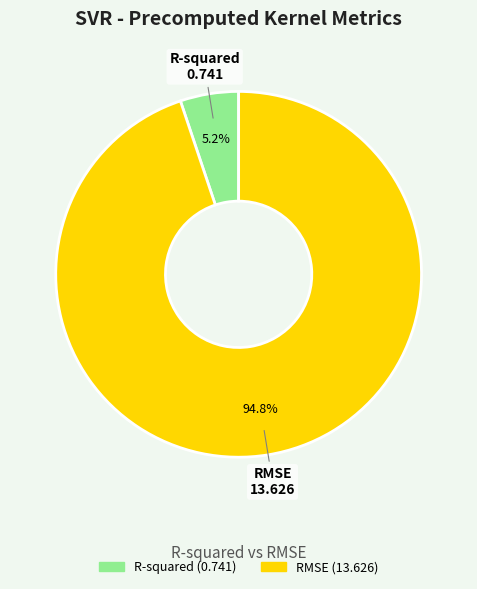

How many segments does this pie chart have?

2